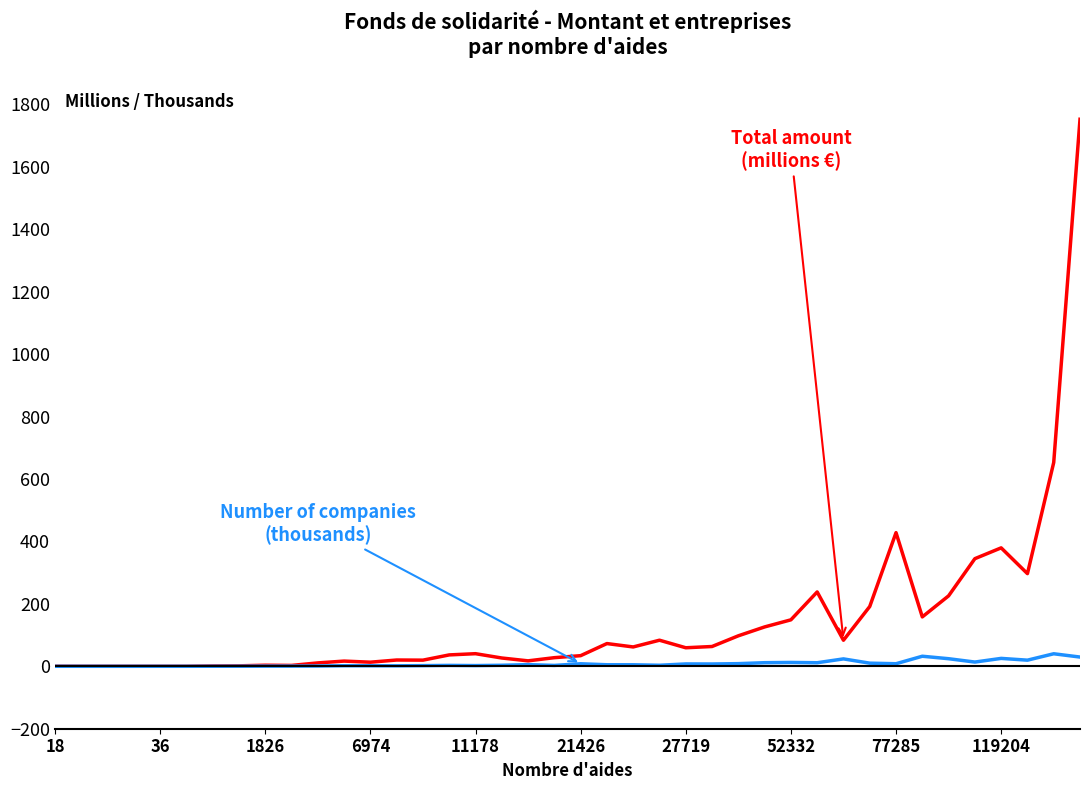

What is the greatest value displayed?

1752.4